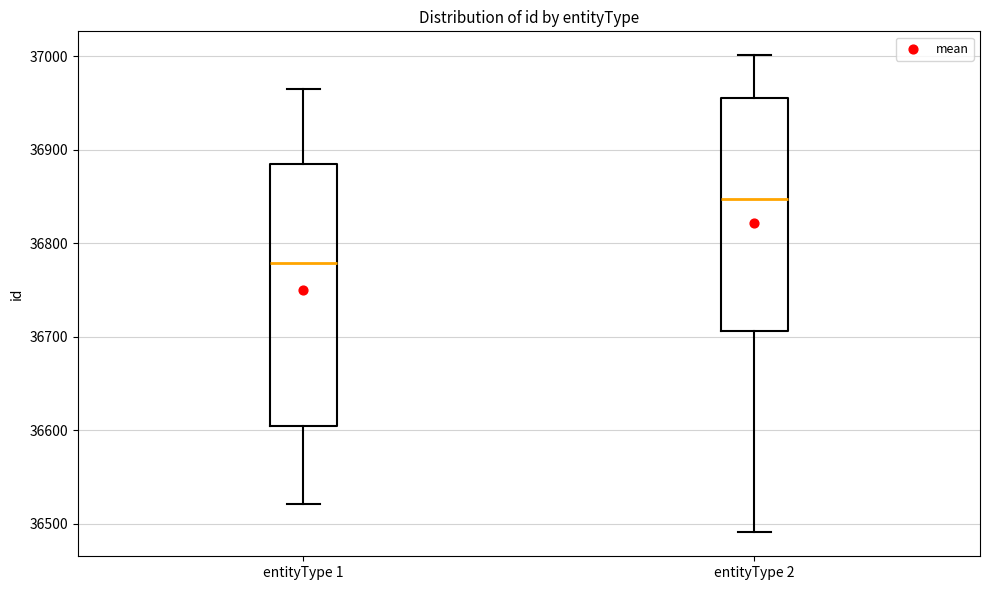

Which box has the lowest median line?

entityType 1